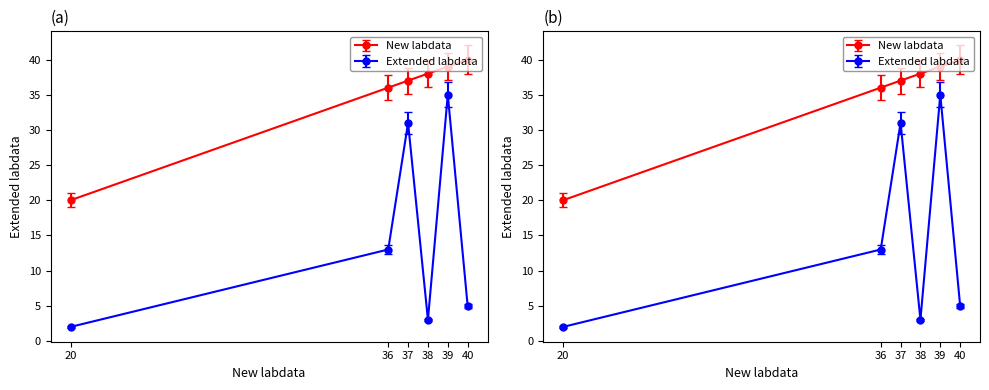

The Extended labdata series shows 31 at 37. True or false?

True